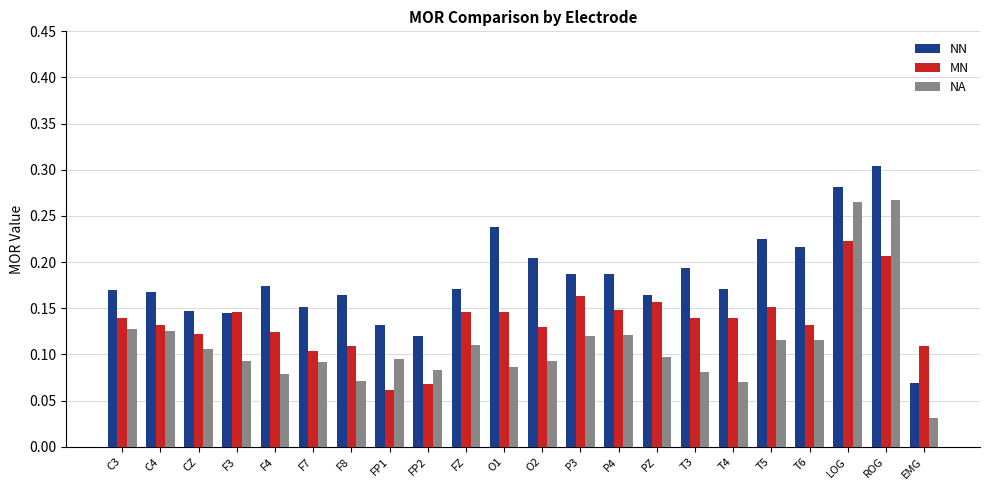

How many bars are there in each group?

3